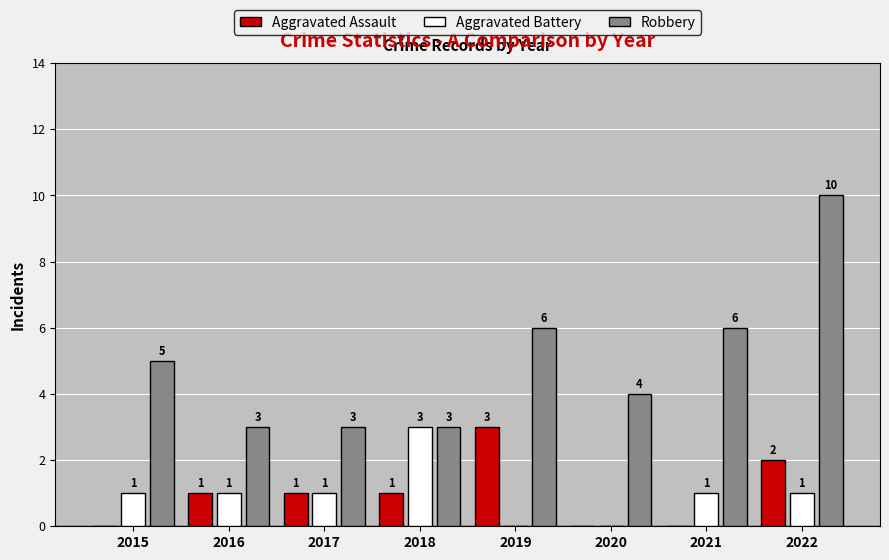

Count the number of data series in this chart.

3